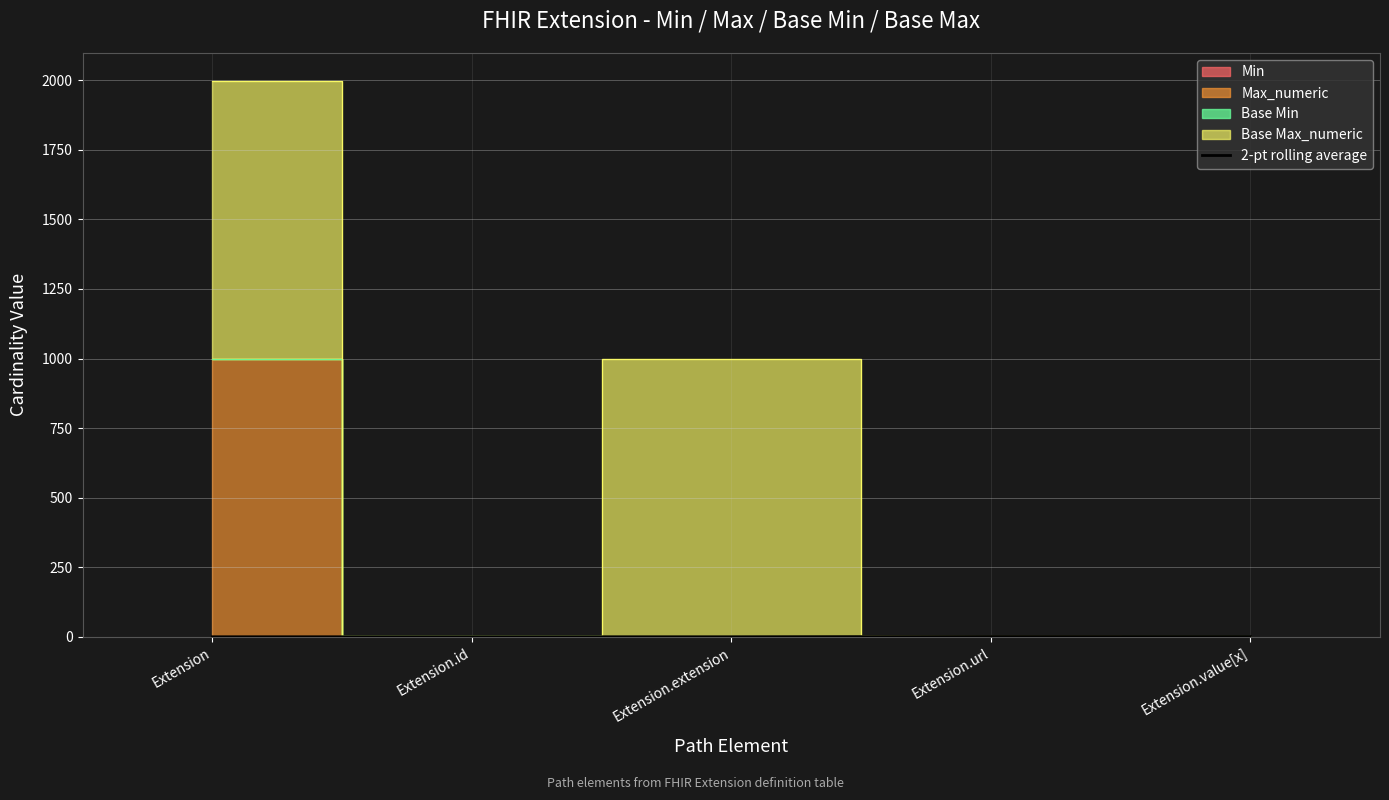

Is it true that the value at Extension.extension is 0?

True